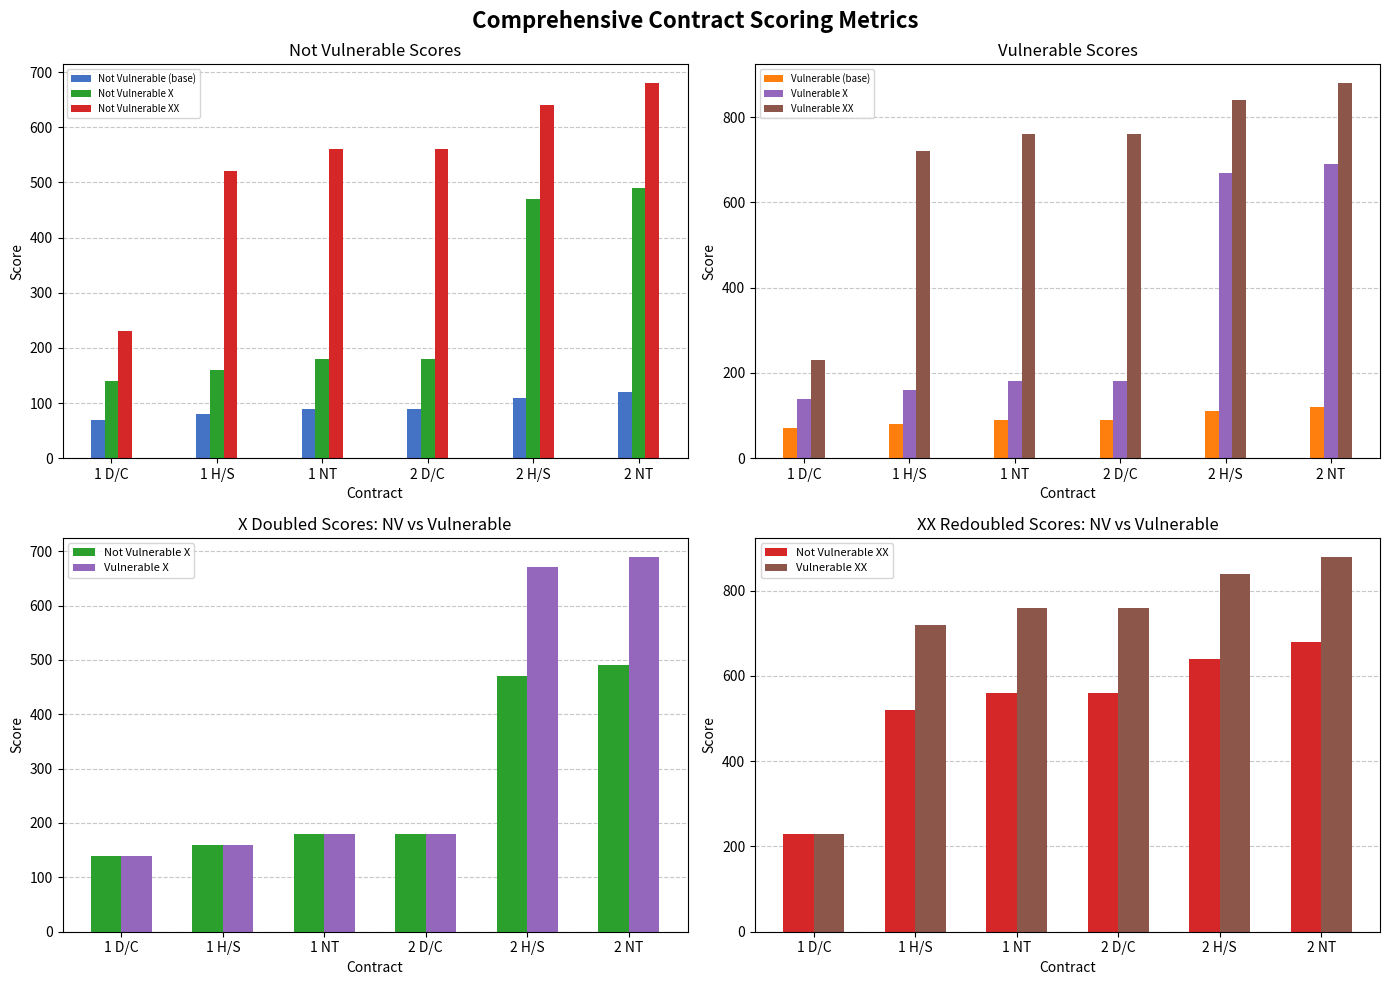

What is the value of the Vulnerable (base) bar at the 3rd from the left?

90